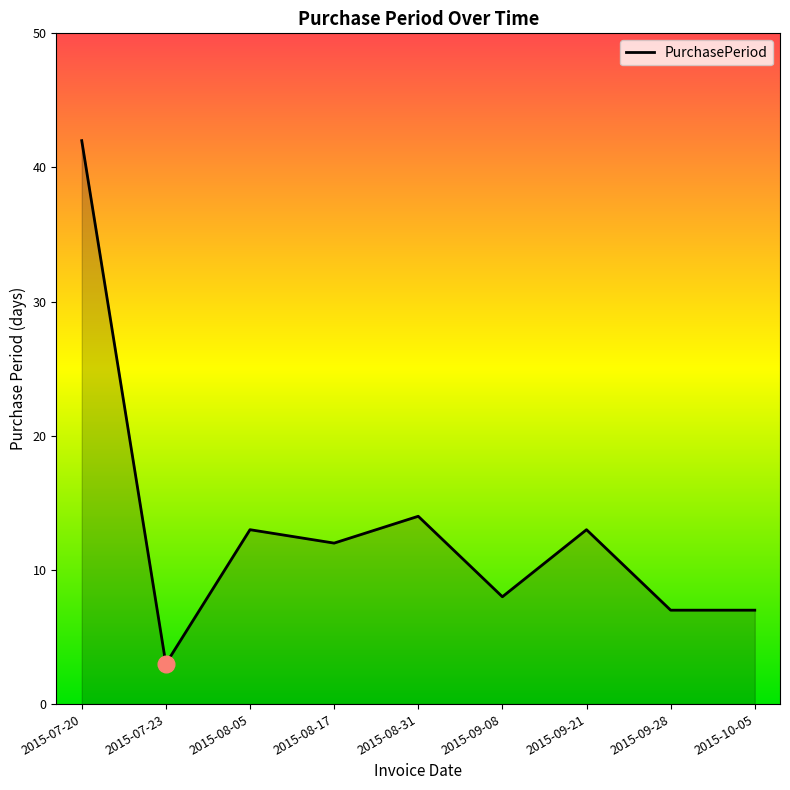

Reading left to right, transcribe all the data shown in this chart.

42	3	13	12	14	8	13	7	7